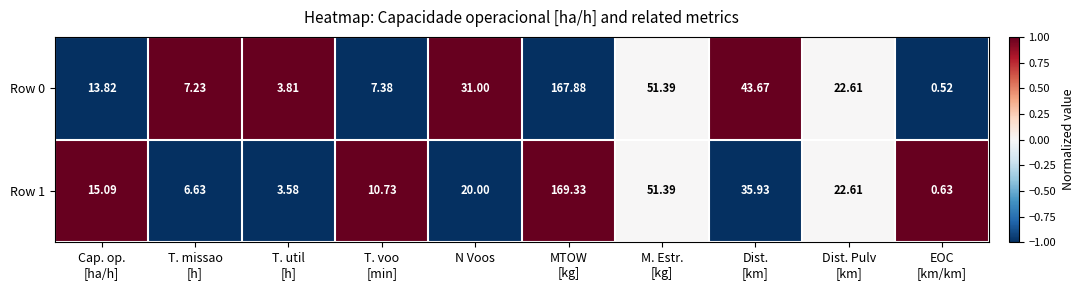

Between Dist.
[km] and EOC
[km/km], which series saw the biggest shift?

Row 0